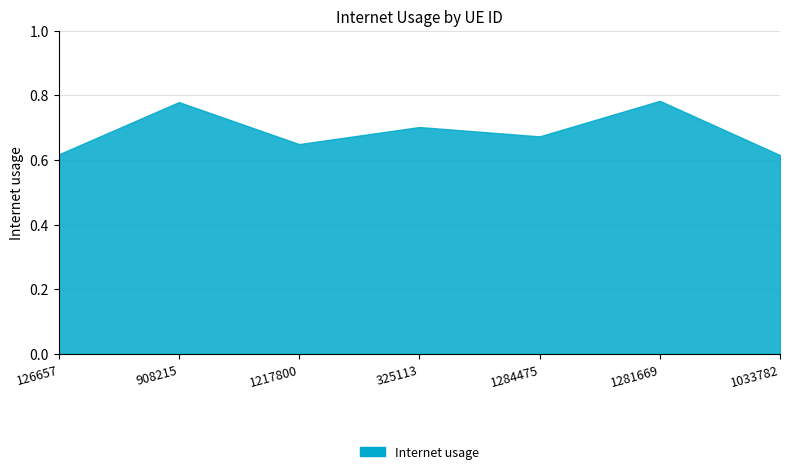

List the labels in order of value, smallest first.

1033782, 126657, 1217800, 1284475, 325113, 908215, 1281669